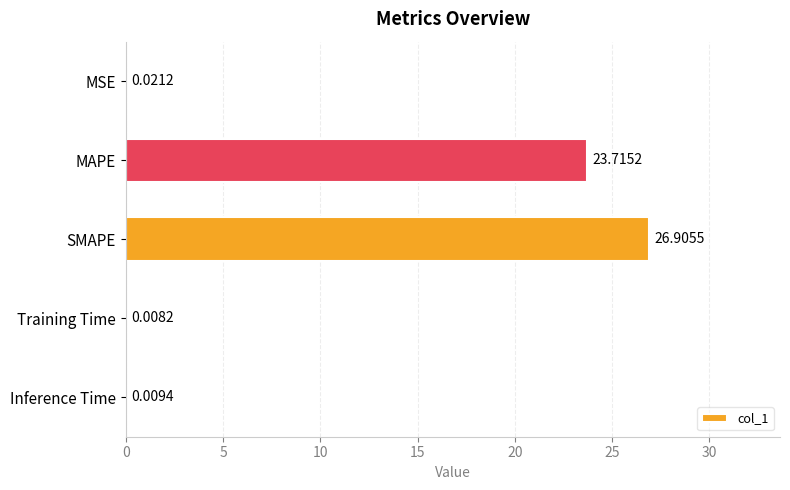

Which has a higher value, SMAPE or MAPE?

SMAPE